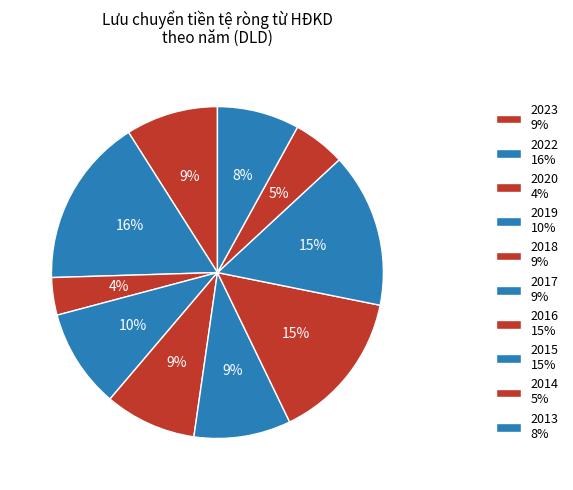

How many slices are in this pie chart?

10